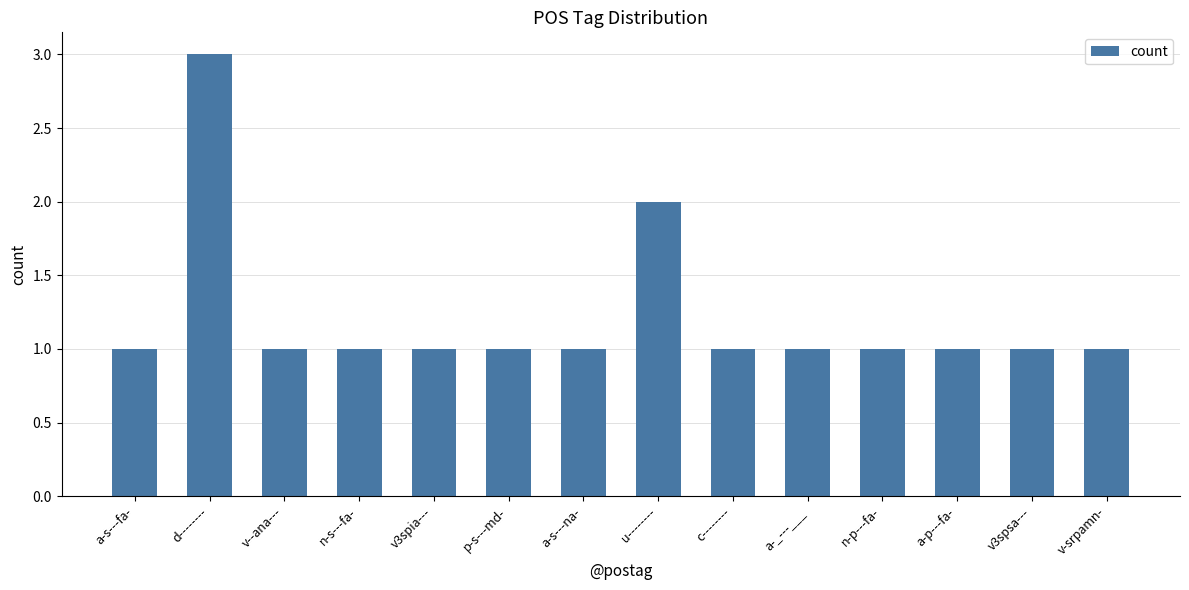

Does the chart contain any negative values?

No